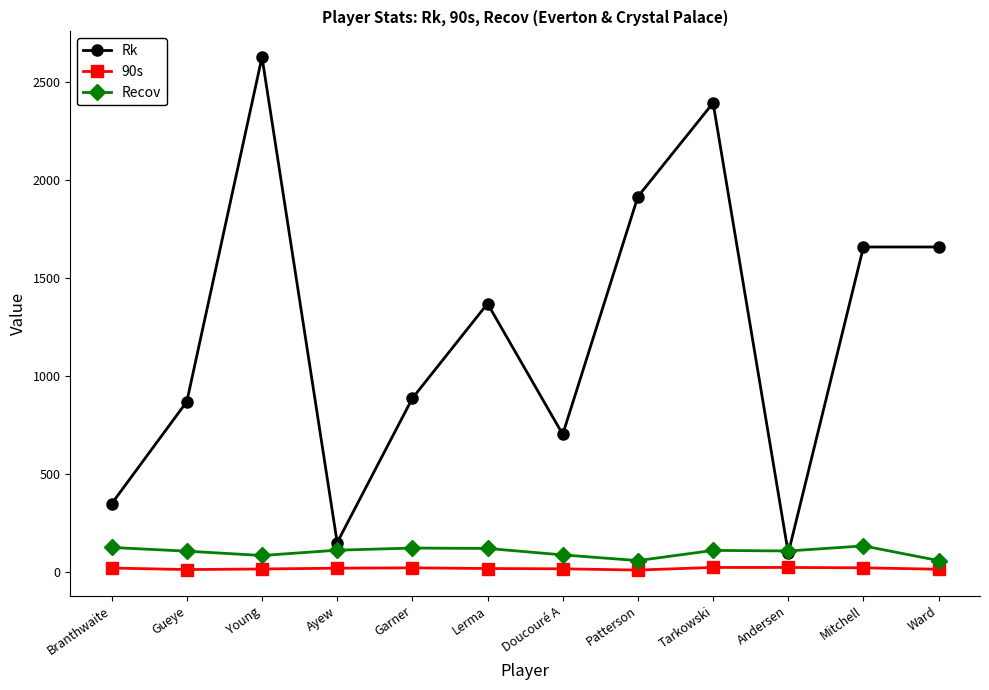

Which category has the highest value in the Rk series?

Young